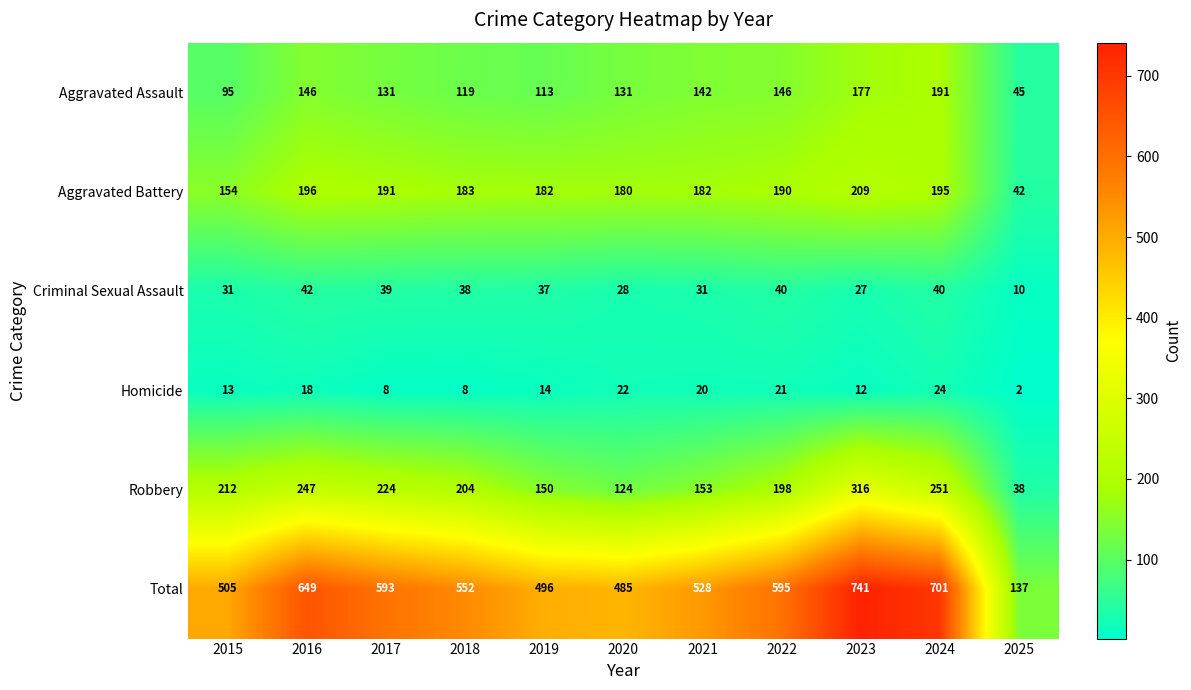

Is the value of Total at 2024 greater than the value of Aggravated Assault at 2018?

Yes